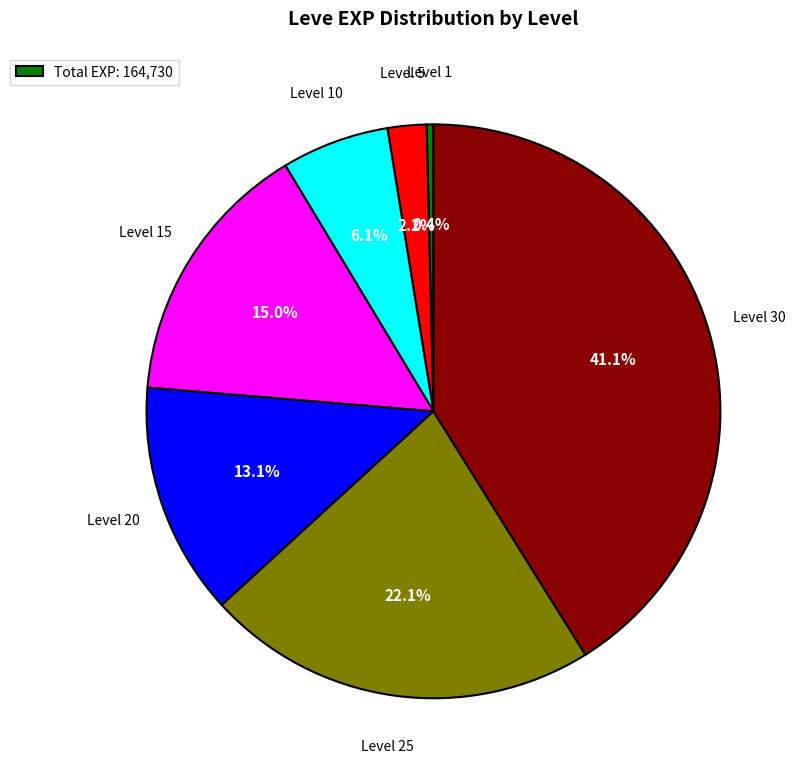

True or false: Level 30 accounts for 41% of the total.

True